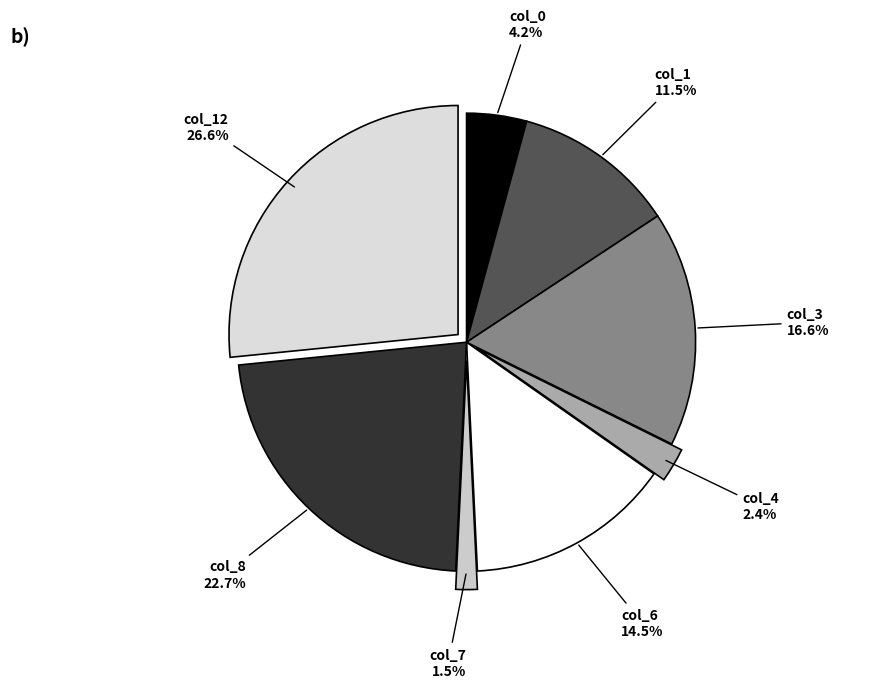

Combined, do col_7 and col_1 account for over 50%?

No